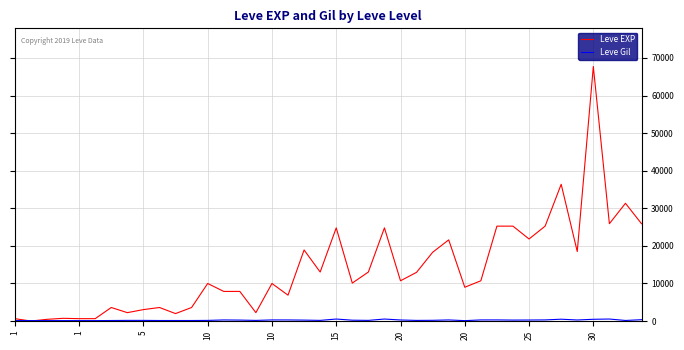

What is the maximum value shown in the chart?

67730